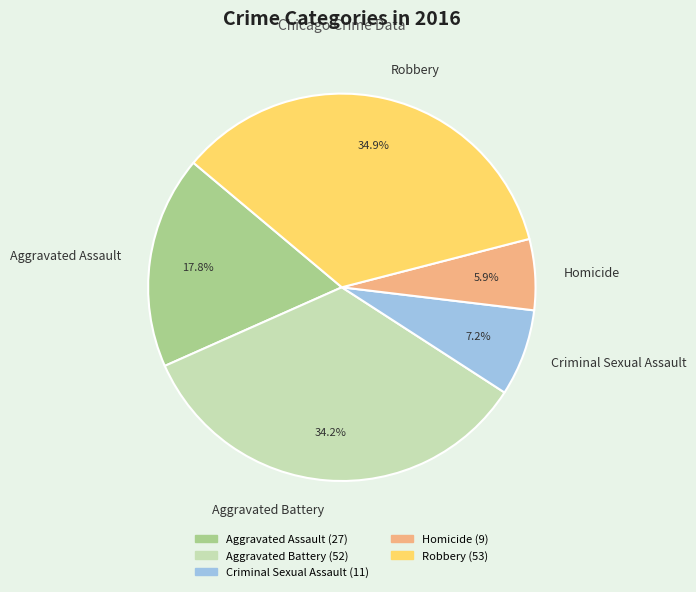

Is it true that Robbery is 20% of the pie?

False